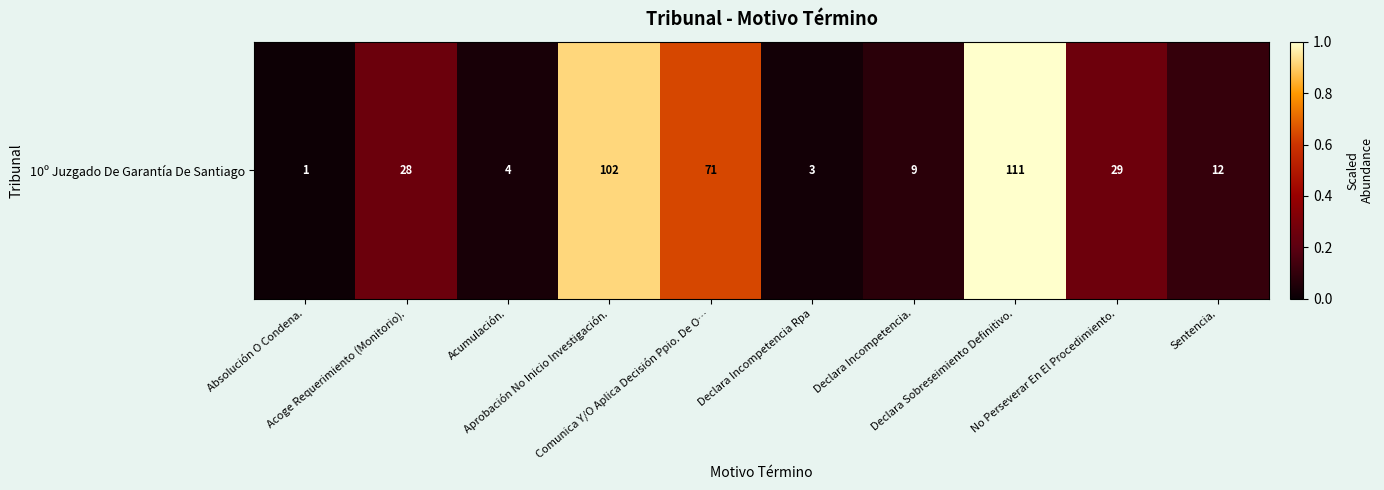

True or false: the data shows 0.9 at Aprobación No Inicio Investigación..

True